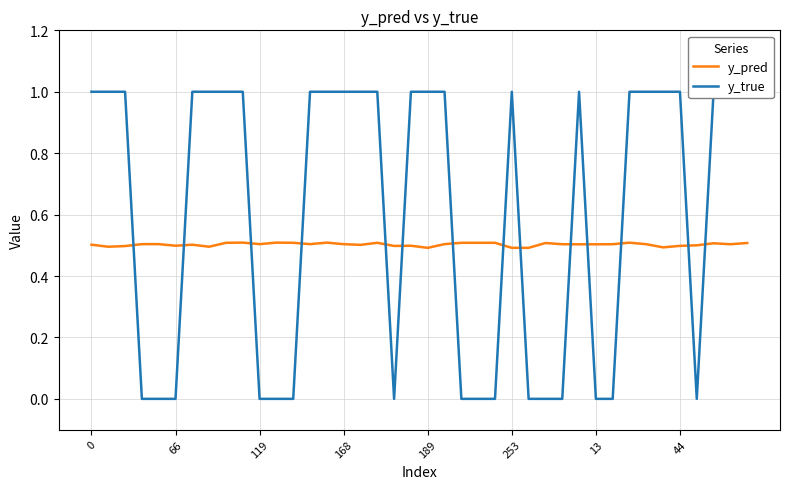

At how many categories does at least one series exceed 0?

40